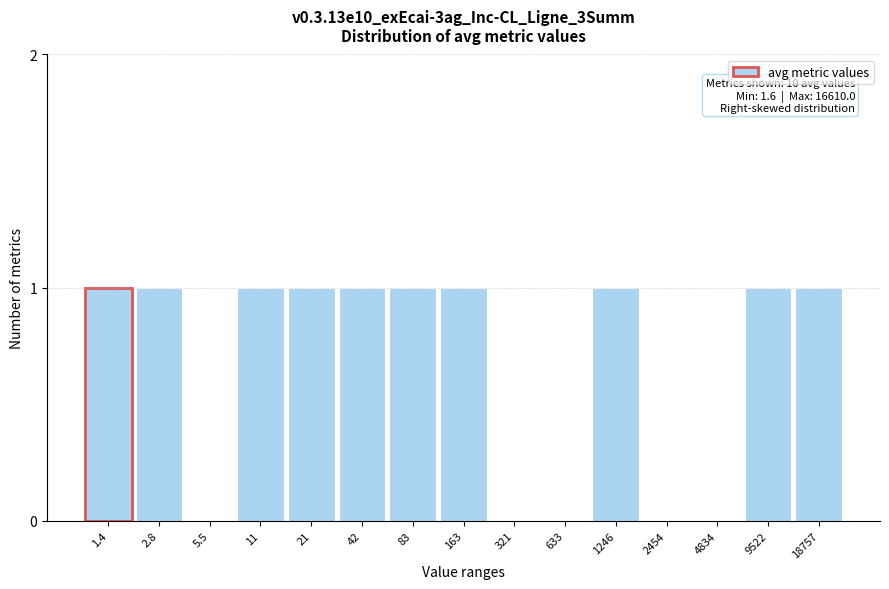

Reading left to right, transcribe all the data shown in this chart.

1.4=1	2.8=1	5.5=0	11=1	21=1	42=1	83=1	163=1	321=0	633=0	1246=1	2454=0	4834=0	9522=1	18757=1